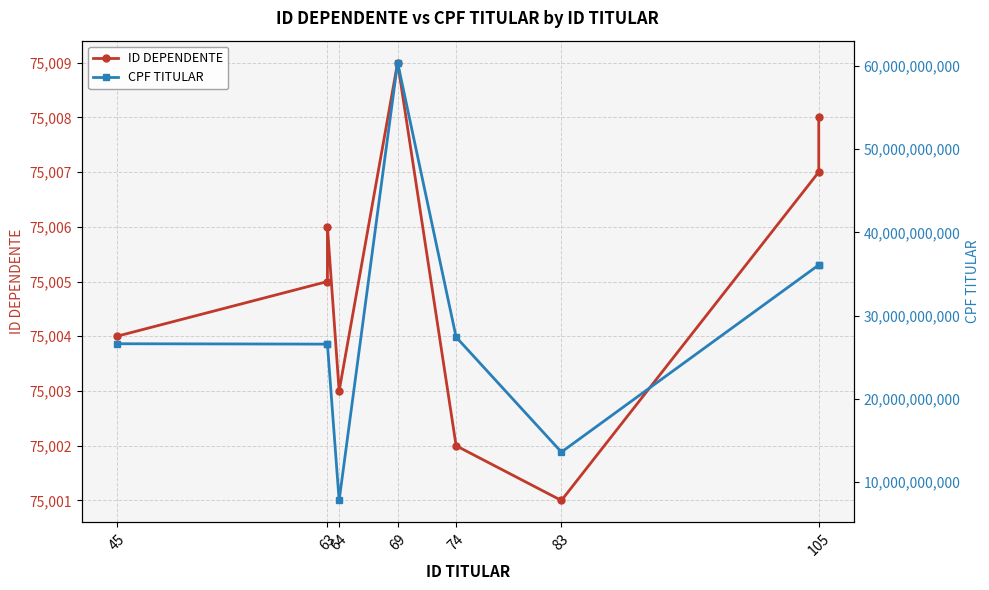

True or false: ID DEPENDENTE has a value of 75007 at 105.

True